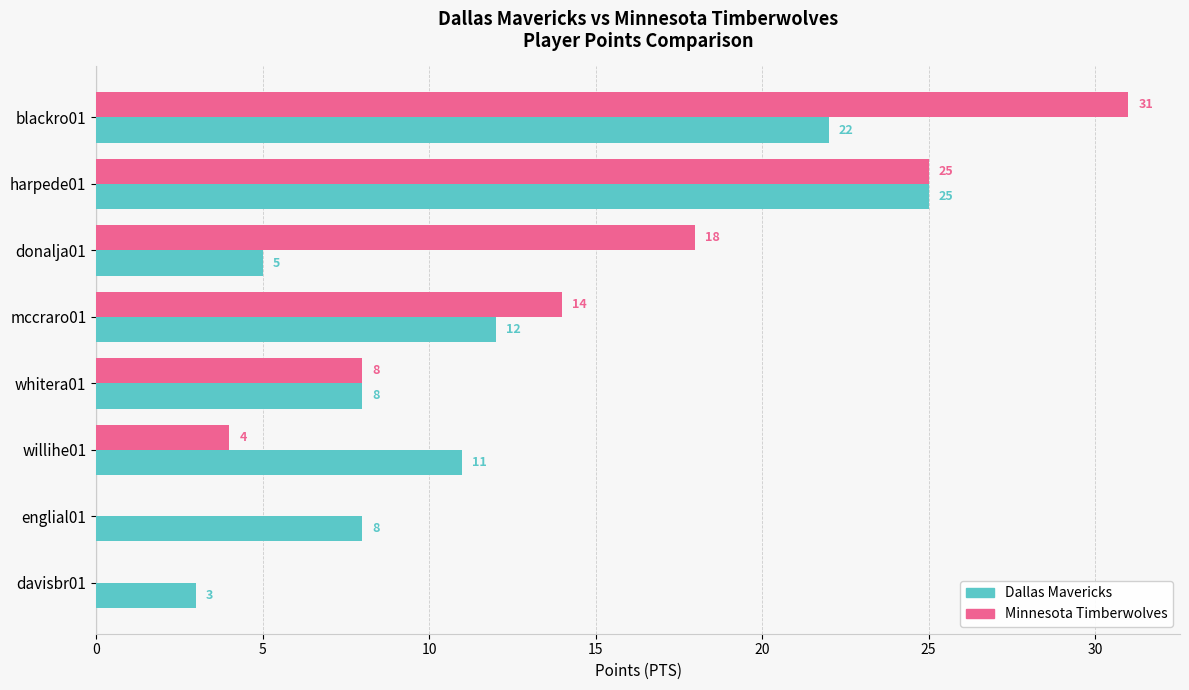

Which series changed the most between willihe01 and englial01?

Minnesota Timberwolves